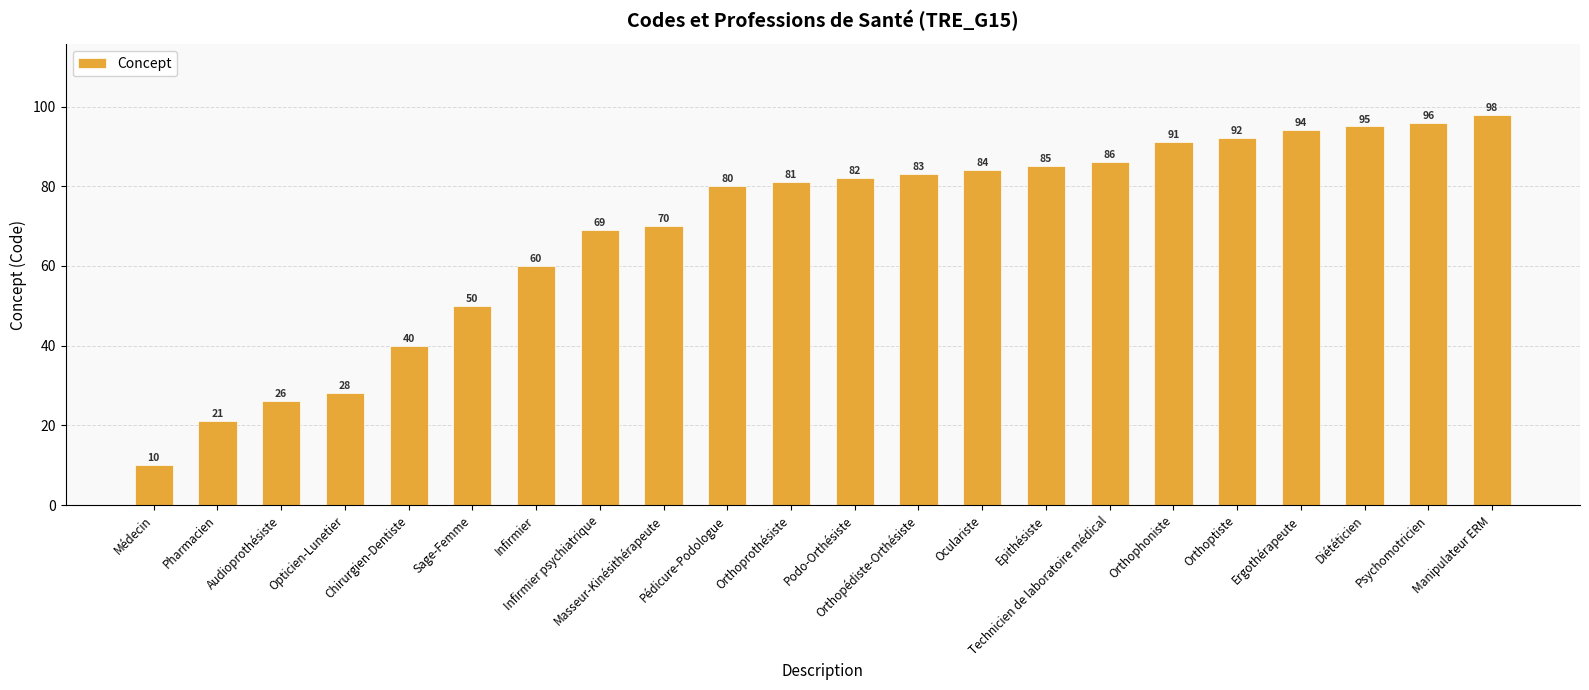

What is the label of the 3rd bar from the right?

Diététicien